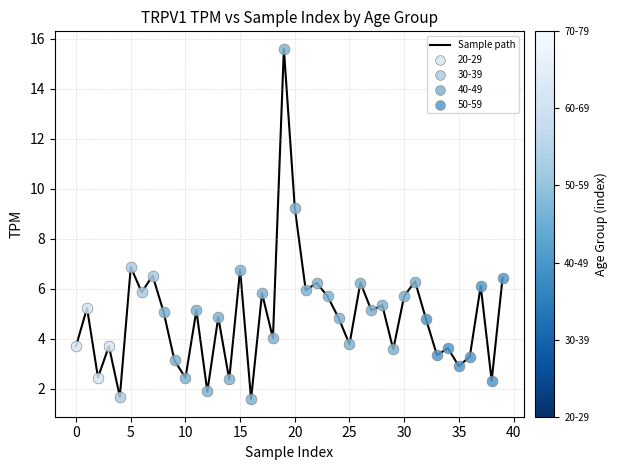

What is the difference between the maximum and minimum values?

14.0